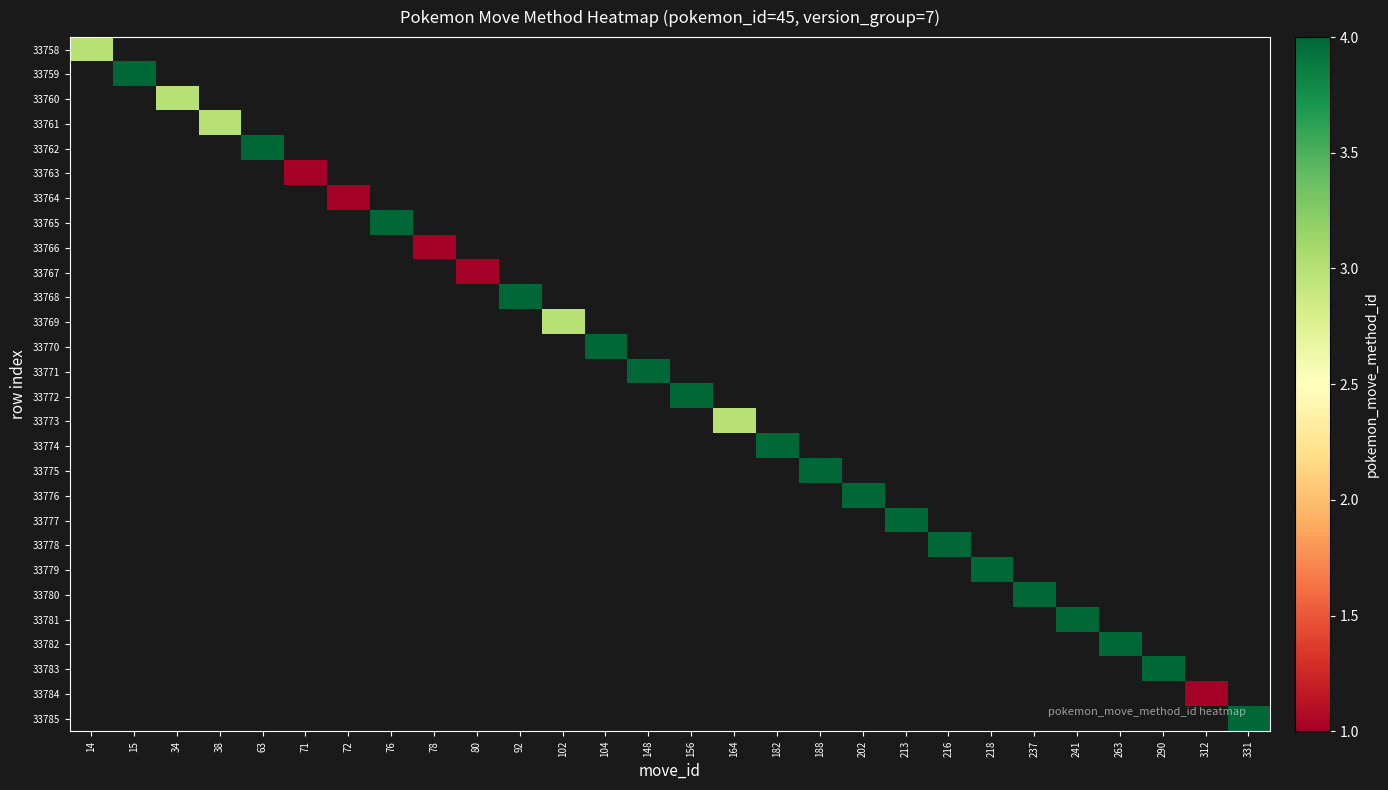

At which category does the chart reach its minimum across all series?

71